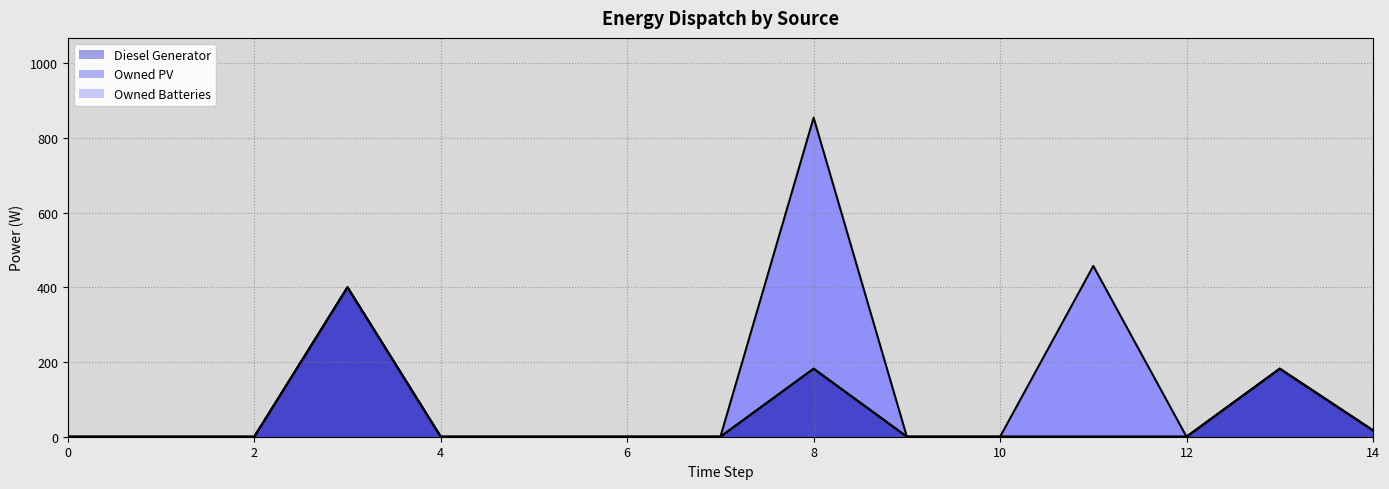

Reading left to right, what are all the values shown in this chart?

Diesel Generator: 0=0	1=0	2=0	3=400	4=0	5=0	6=0	7=0	8=182	9=0	10=0	11=0	12=0	13=182	14=17
Owned PV: 0=0	1=0	2=0	3=0	4=0	5=0	6=0	7=0	8=0	9=0	10=0	11=0	12=0	13=0	14=0
Owned Batteries: 0=0	1=0	2=0	3=0	4=0	5=0	6=0	7=0	8=672	9=0	10=0	11=457	12=0	13=0	14=0